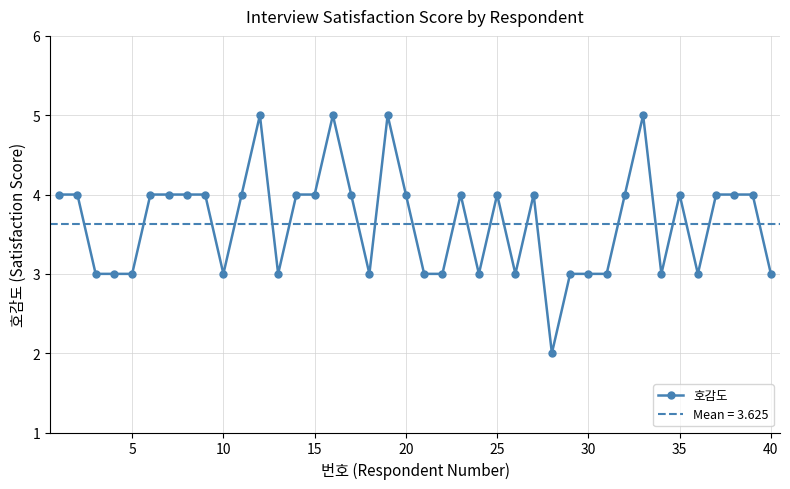

What is the value of the 14th point from the left?

4